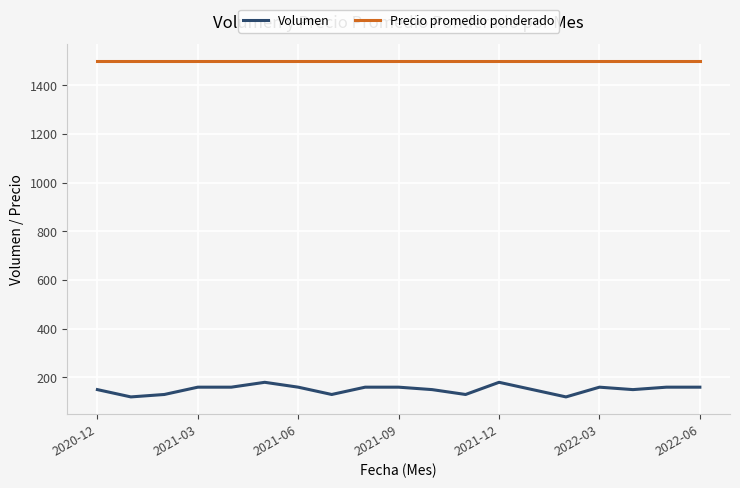

Rank the series by their maximum value, from lowest to highest.

Volumen, Precio promedio ponderado